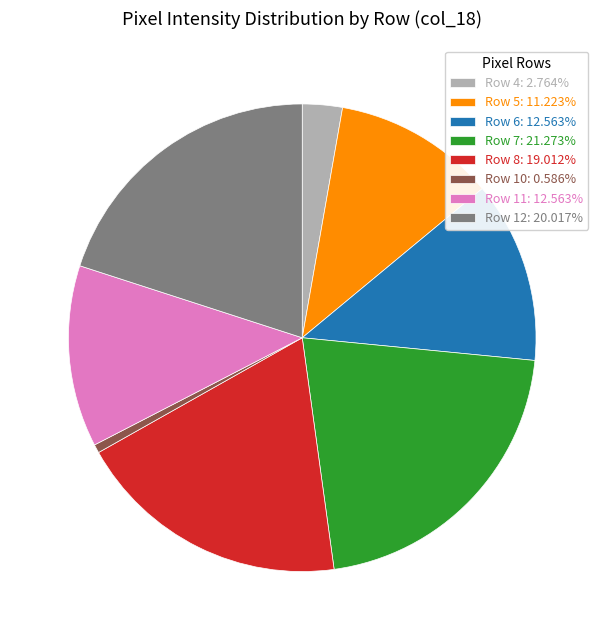

Is there any slice that represents more than half of the pie?

No